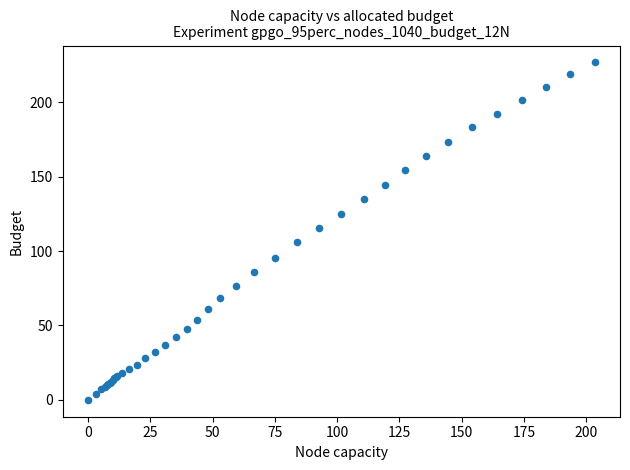

What Y value in the scatter plot is closest to 113?

115.5